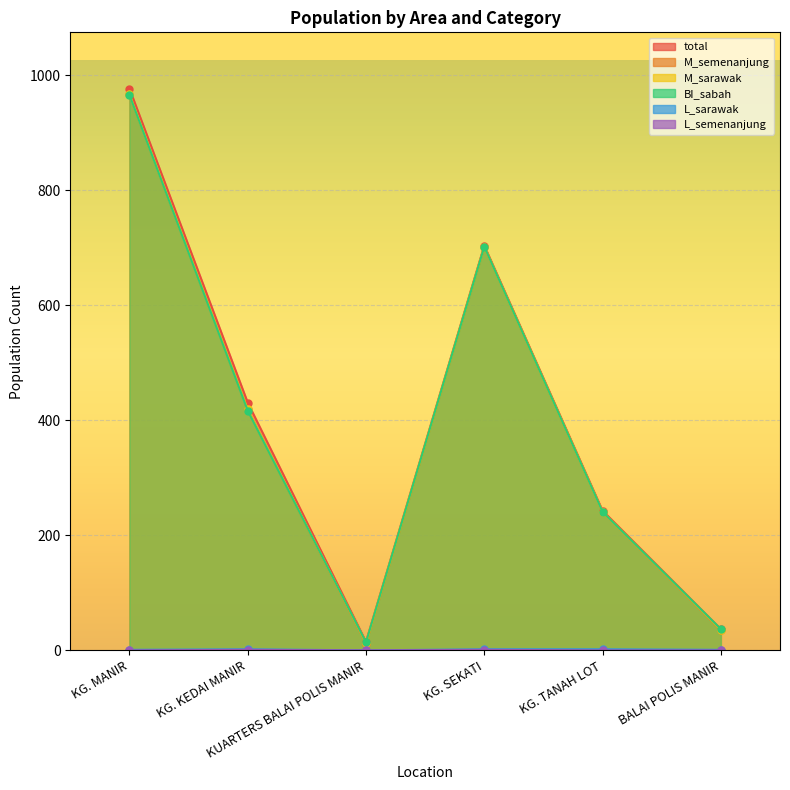

What is the approximate value of M_sarawak at KG. SEKATI?

702